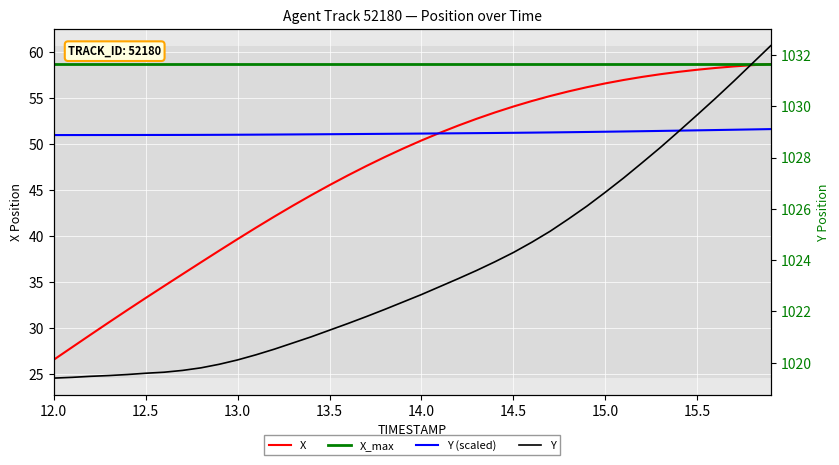

True or false: Y has a value of 536.8 at 11.

False